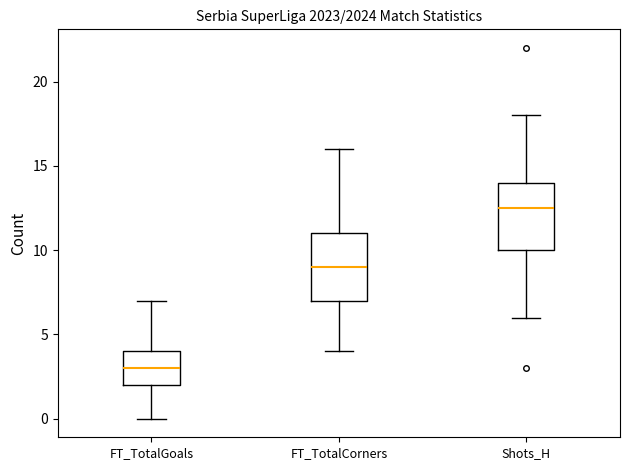

Where is the lower edge of the box for Shots_H on the y-axis? The values are not printed on the chart, so give them approximately, as read against the axis.

10.0